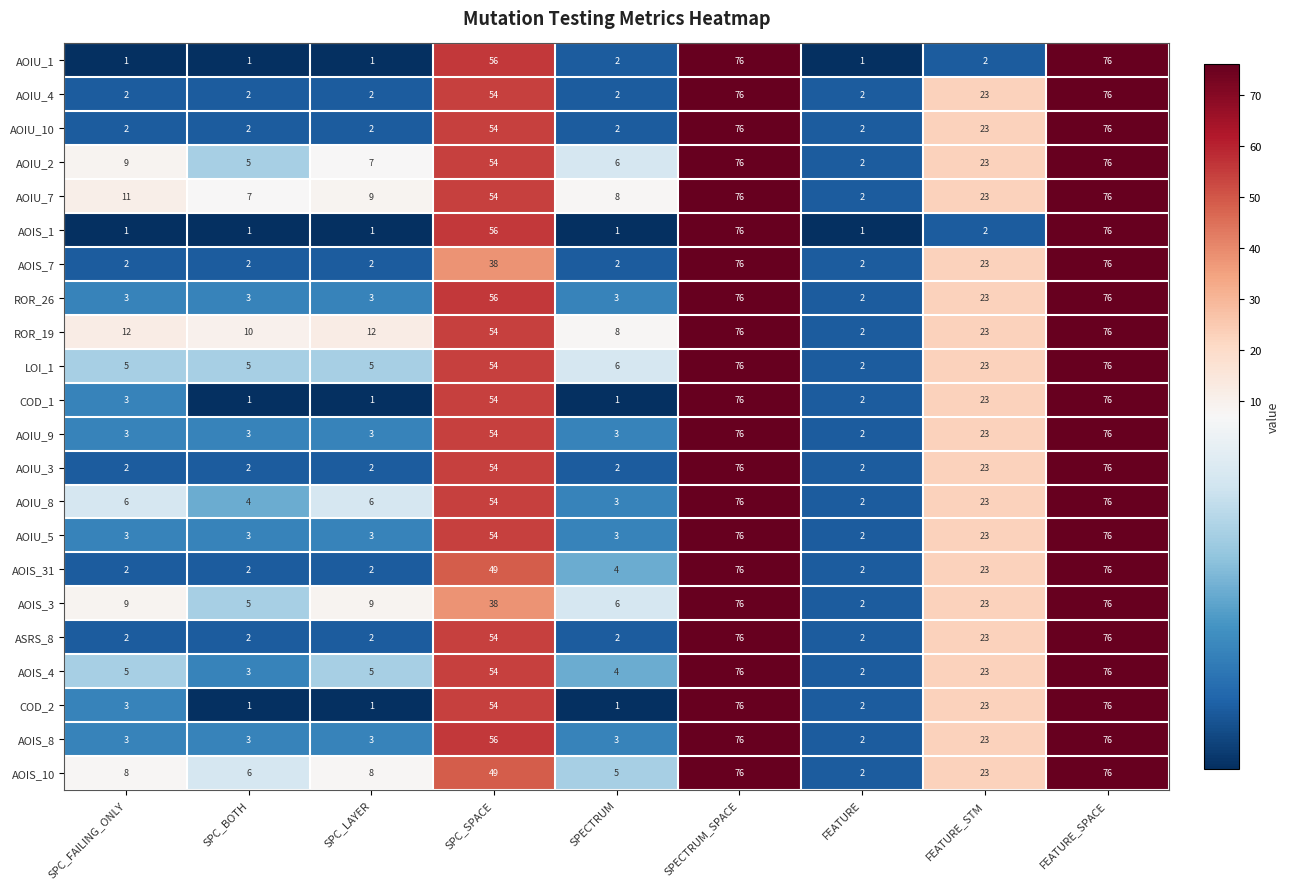

Which series changed the most between SPC_BOTH and FEATURE?

ROR_19